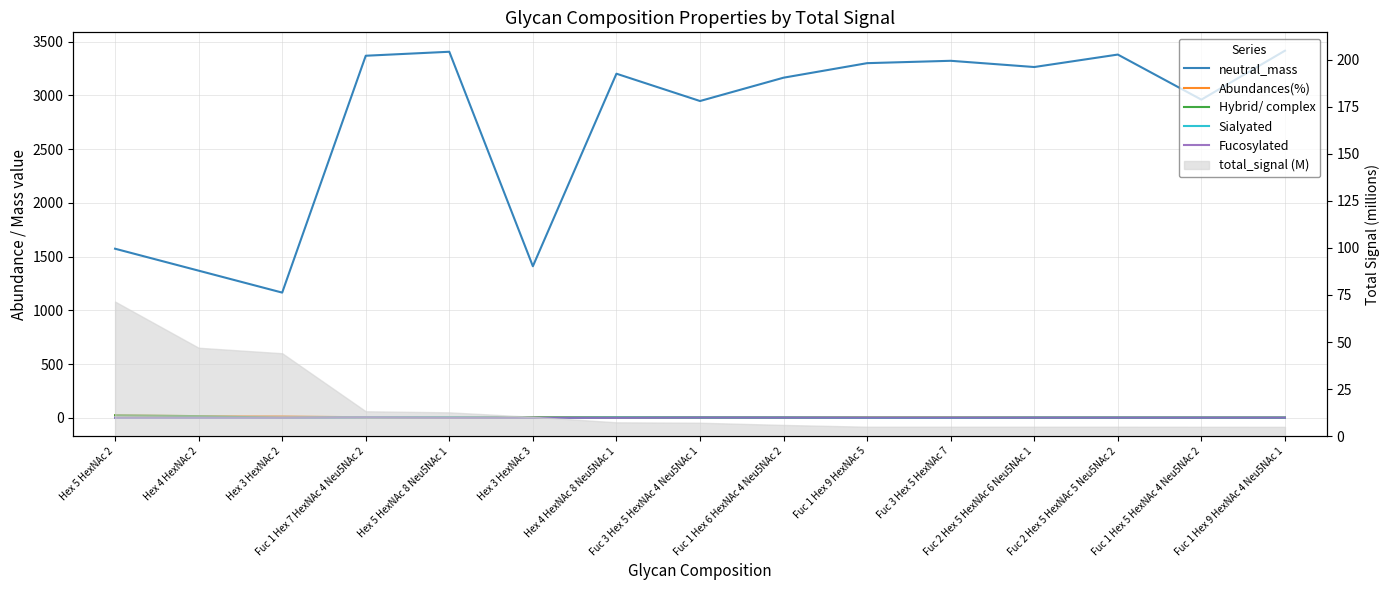

Count the number of categories in the chart.

15